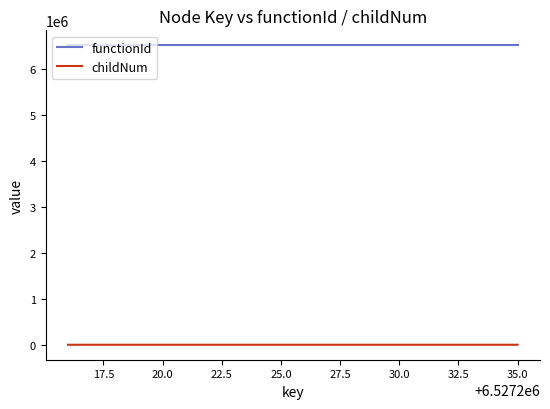

What is the minimum value for functionId?

6527215